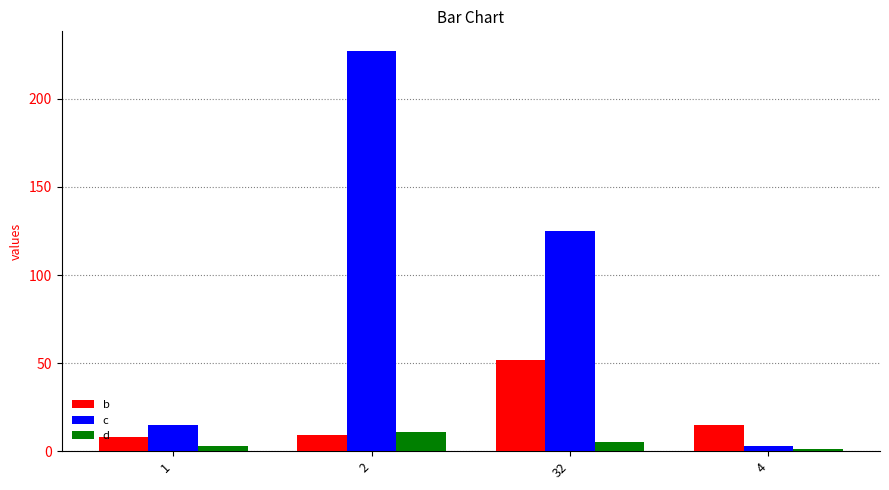

Is it true that b equals 52 at 32?

True